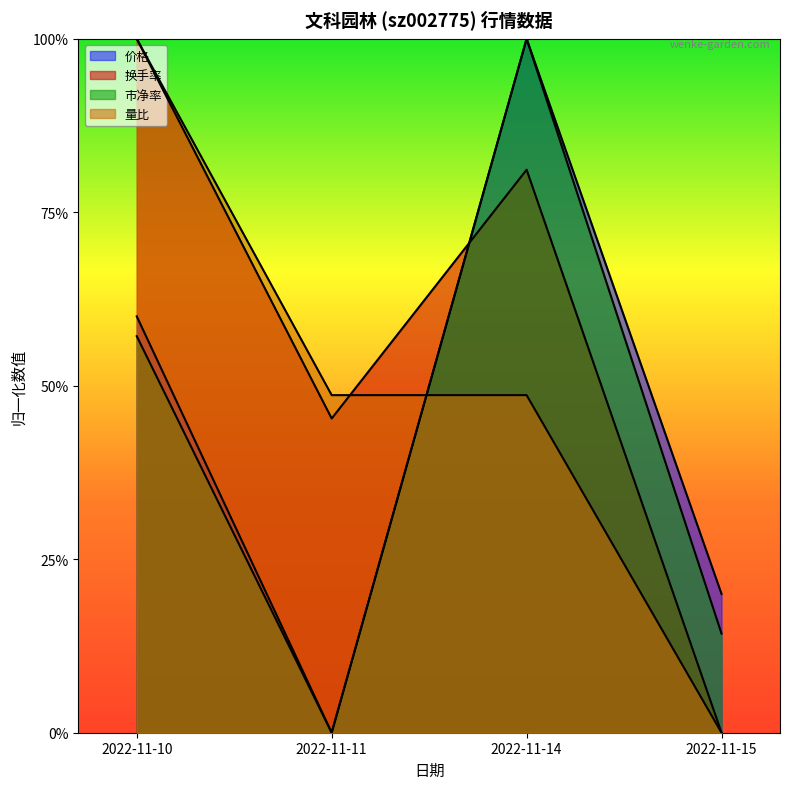

What is the value of the 价格 point at the 1st from the left?

0.6